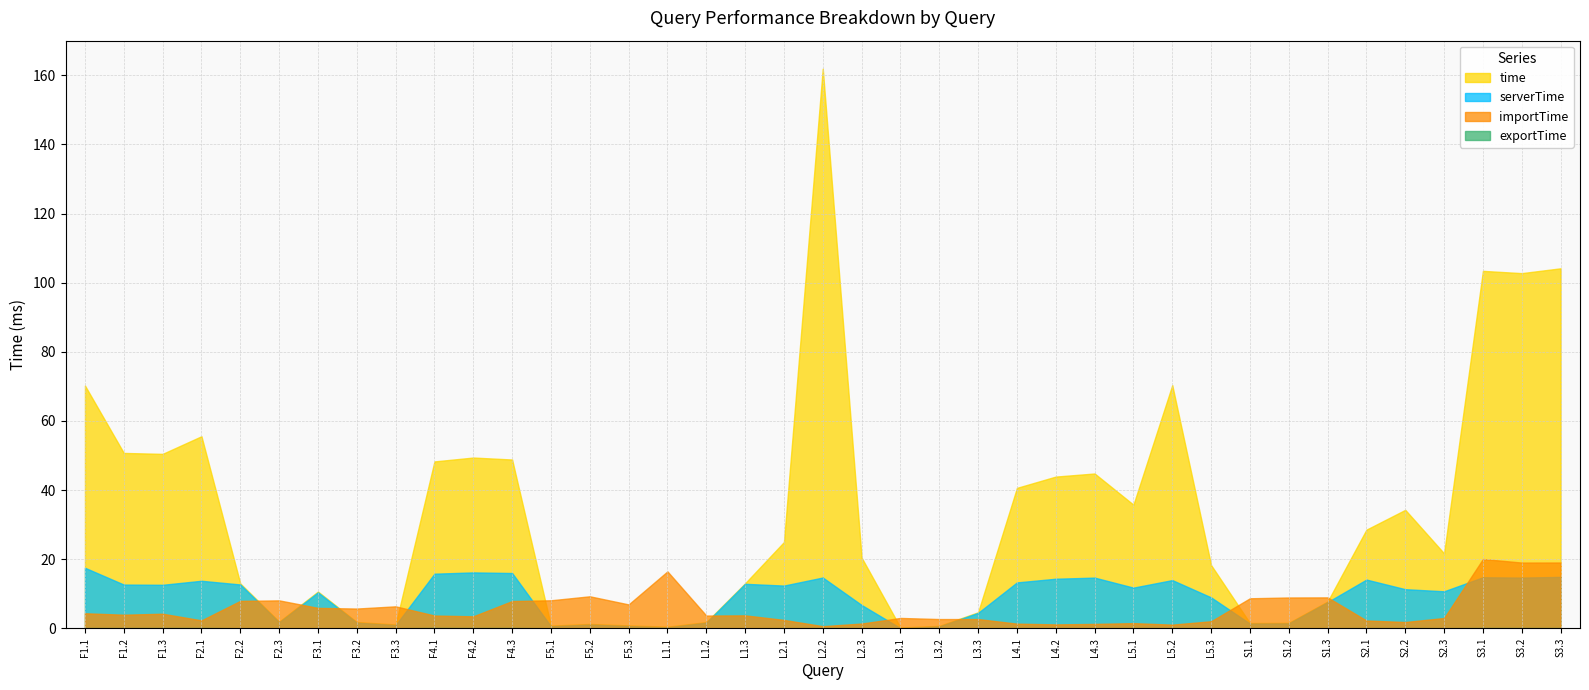

Does the chart have visible grid lines?

Yes